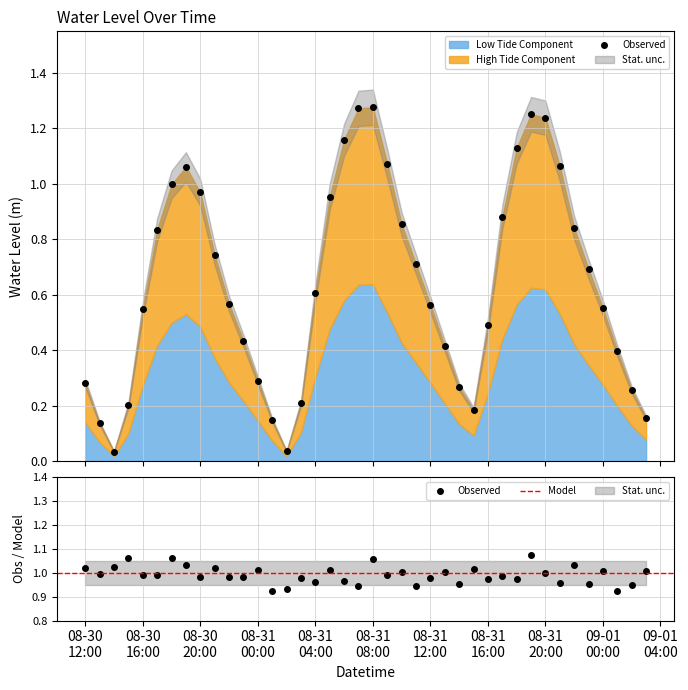

At which label is the value closest to 0?

2023-08-30 14:00:00